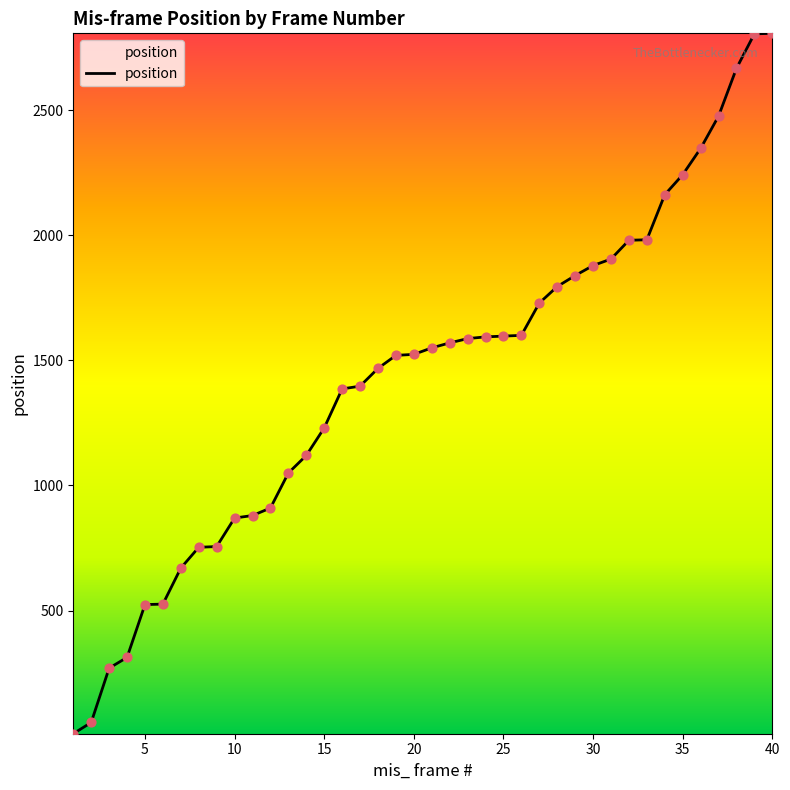

What is the maximum value shown in the chart?

2807